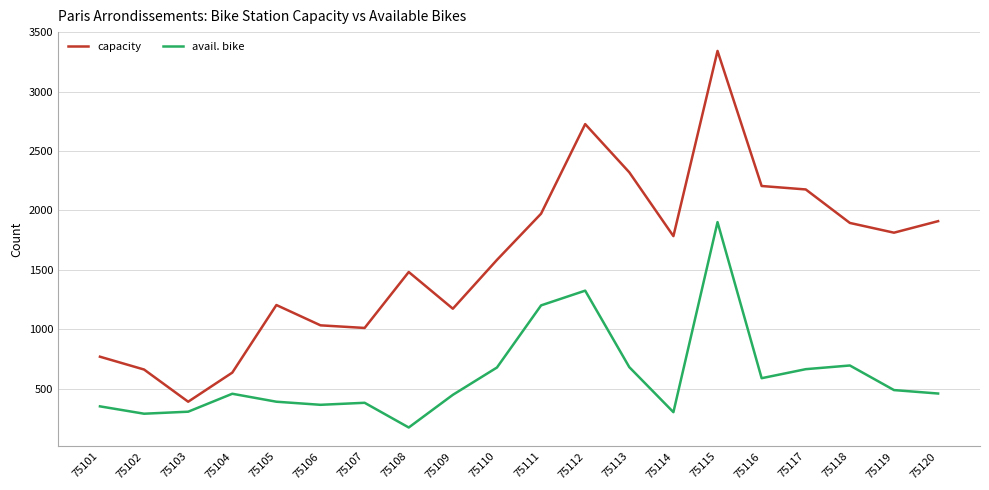

What is the average value of the avail. bike series?

606